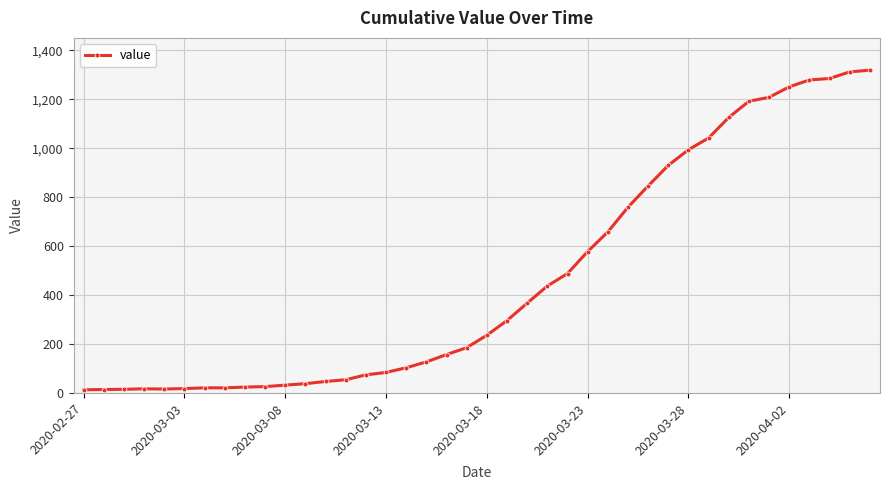

Does the chart have visible grid lines?

Yes